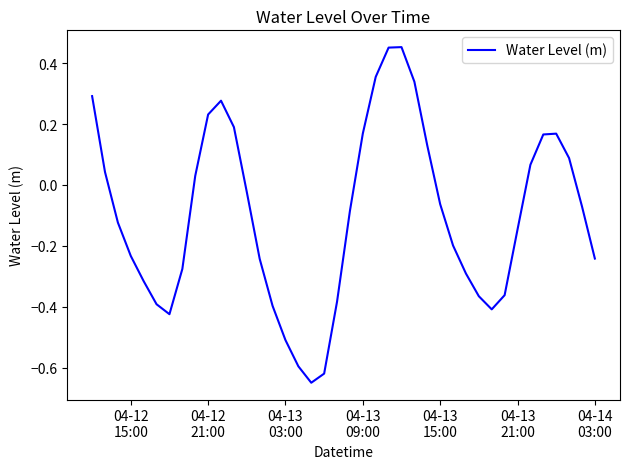

What is the difference between the maximum and minimum values?

1.1